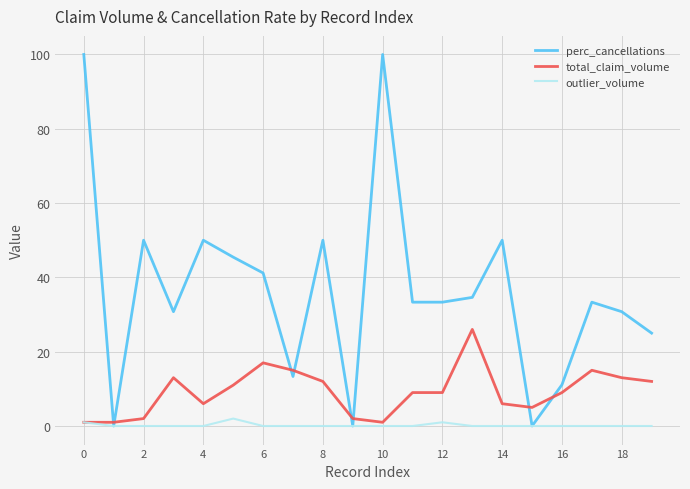

List the series in order of their peak value, lowest first.

outlier_volume, total_claim_volume, perc_cancellations